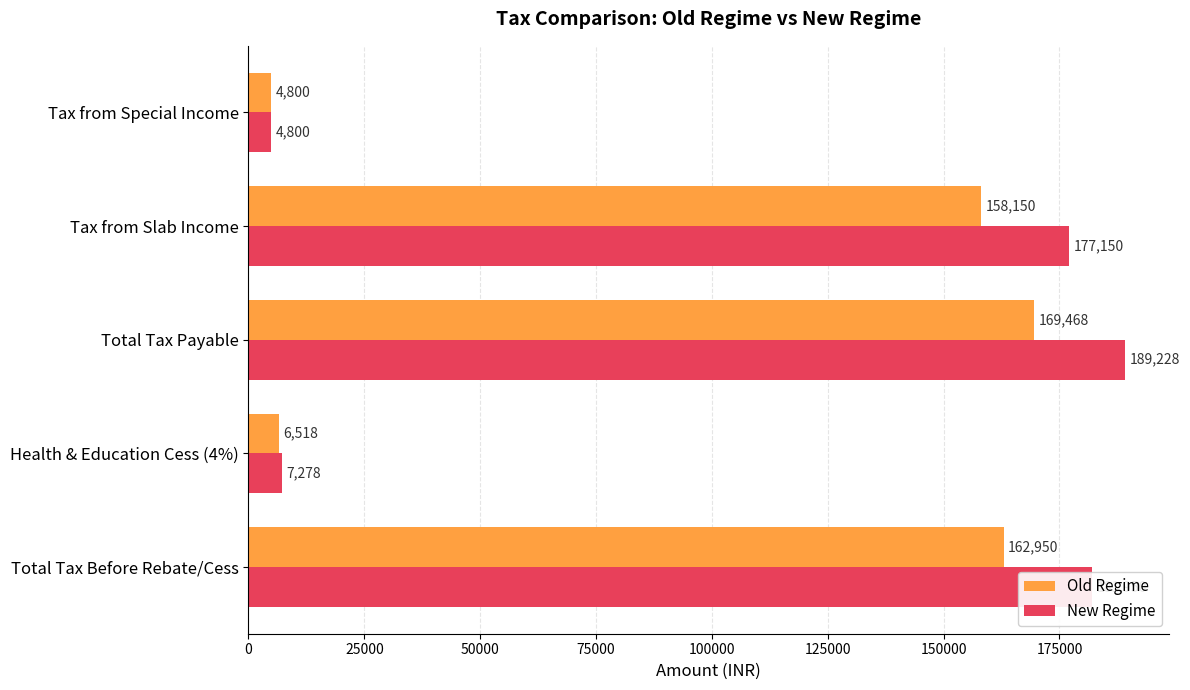

What is the average value of the New Regime series?

112081